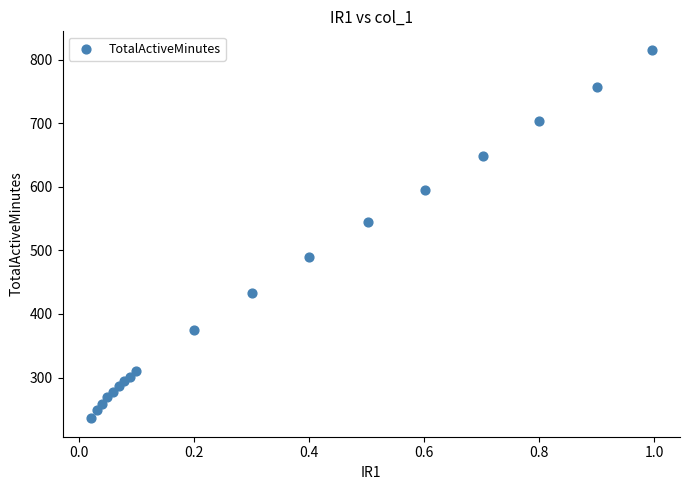

What Y value in the scatter plot is closest to 525?

543.9